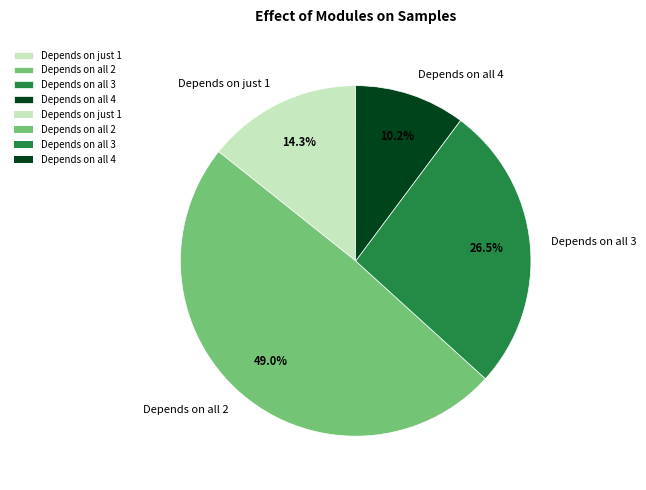

Which category has the smallest portion of the pie?

Depends on all 4